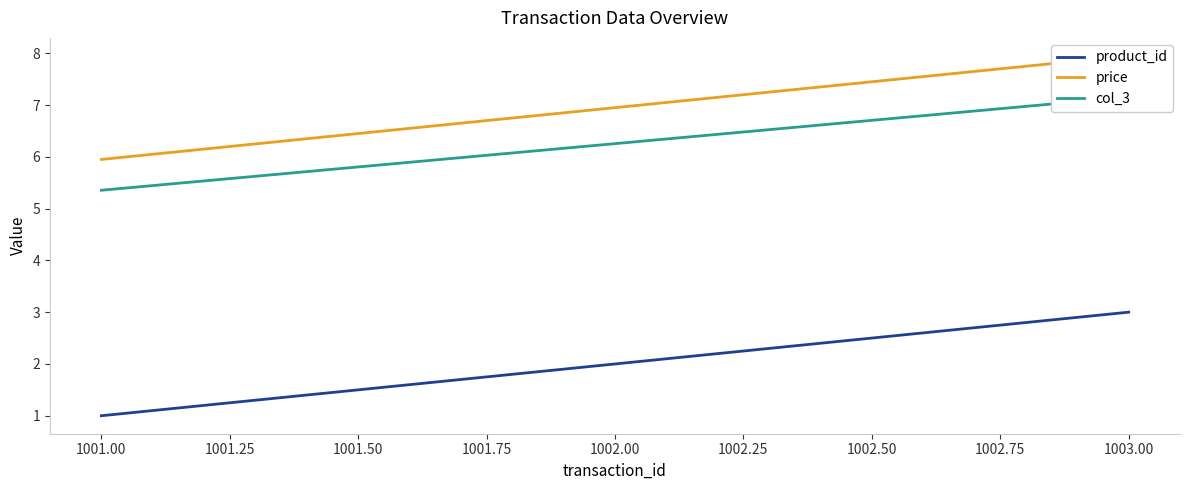

Which series has the largest total across all categories?

price